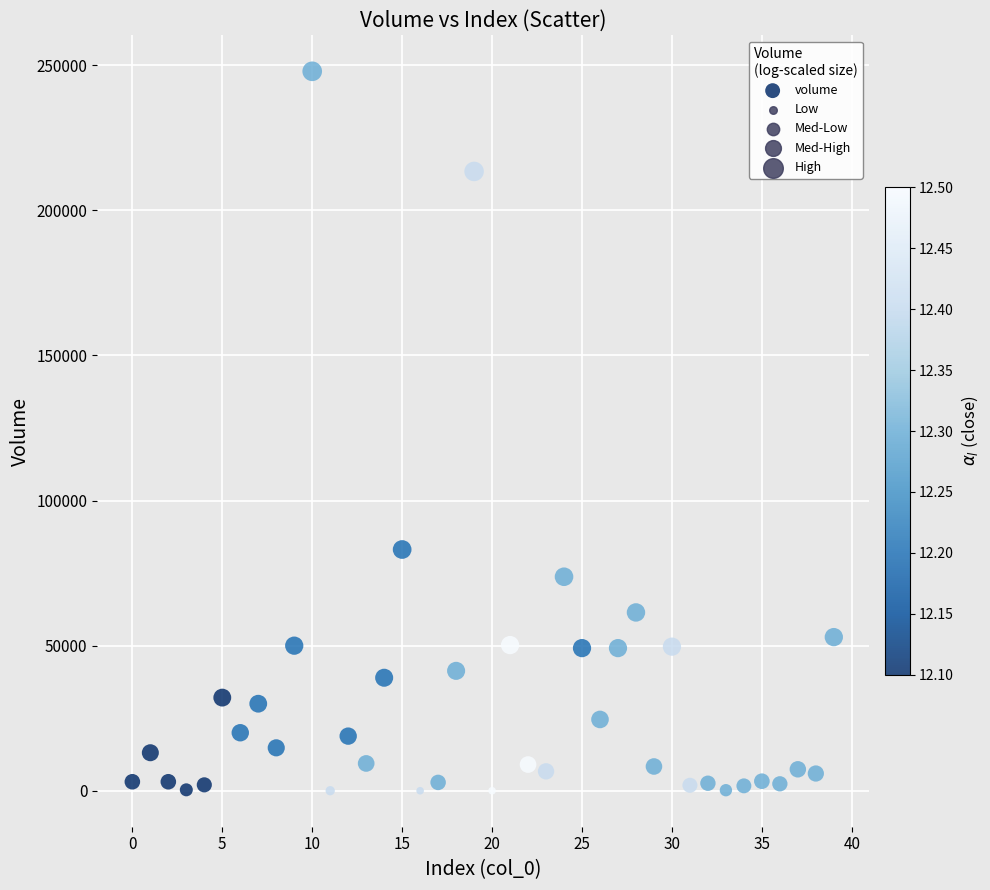

What is the range of Y values (max minus min)?

247898.6